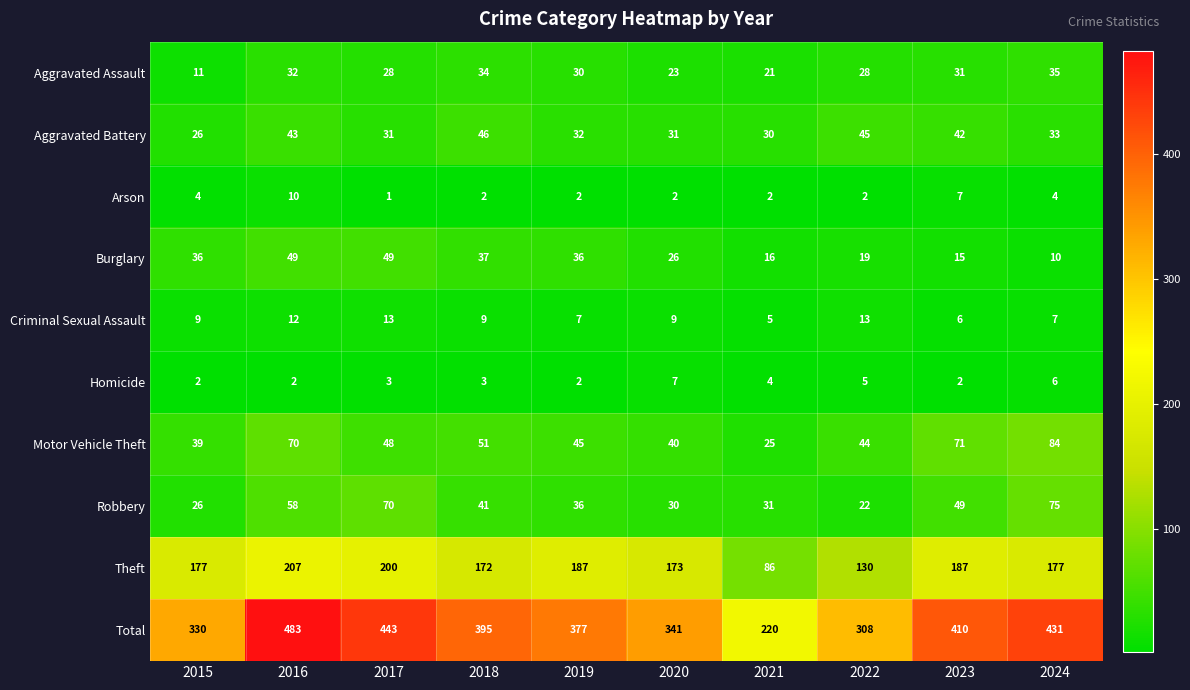

True or false: Arson has a value of 4 at 2023.

False